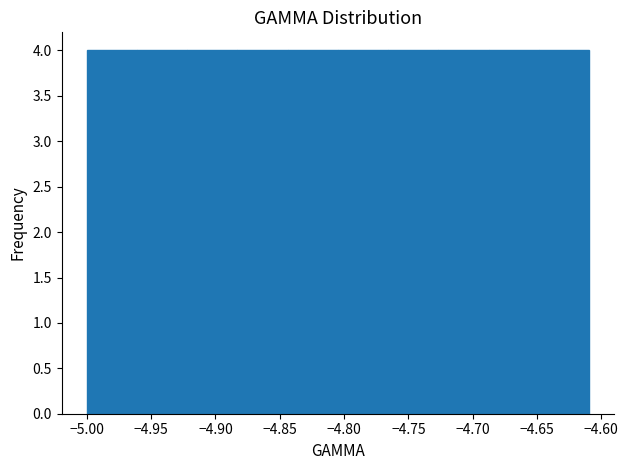

How tall is the bar that spans -4.805 to -4.765 on the x-axis? Neither the bar edges nor the heights are printed on the chart, so give them approximately, as read against the axes.

4